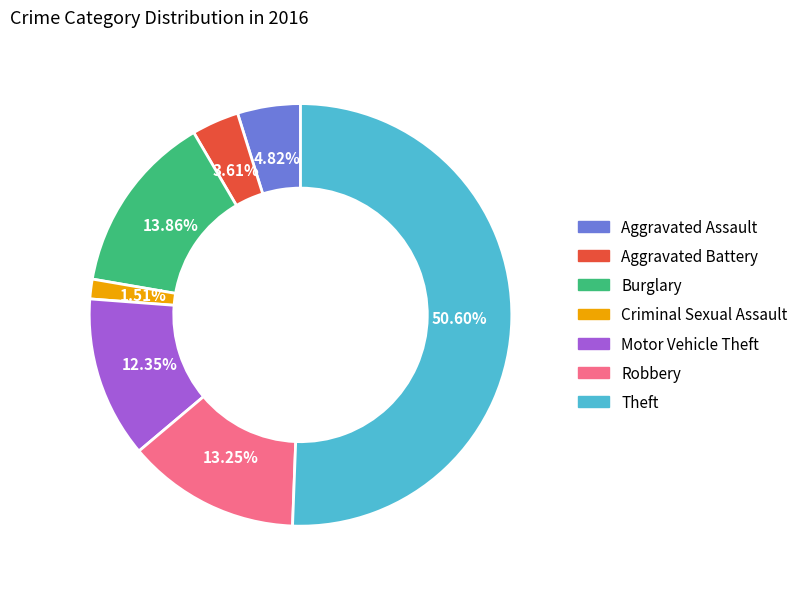

Count the number of slices in the pie.

7